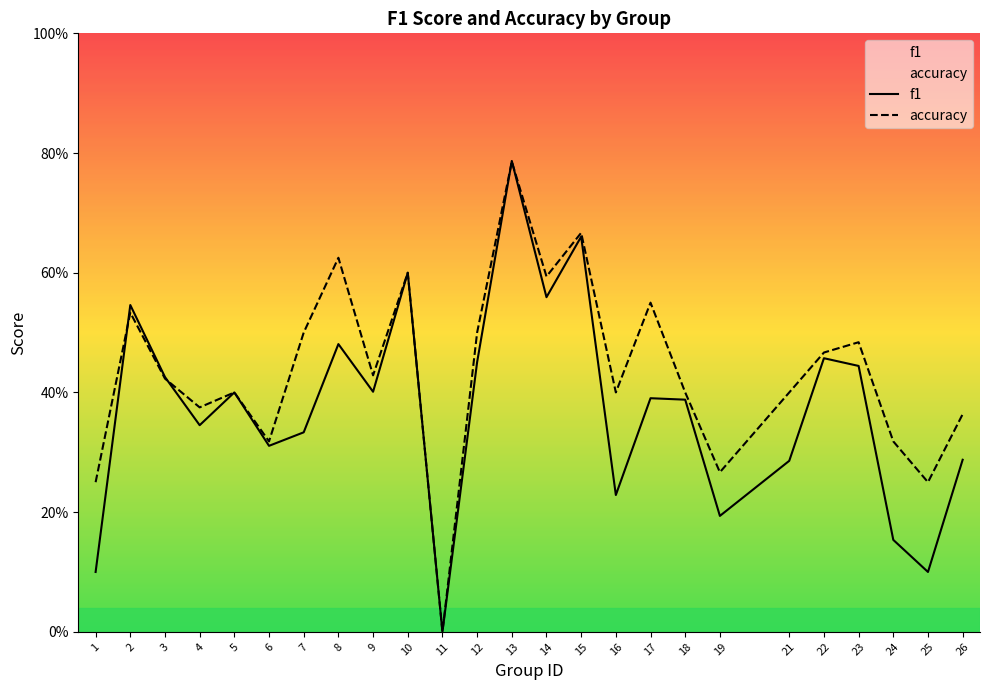

Between which two adjacent categories do accuracy and f1 first intersect?

1 and 2